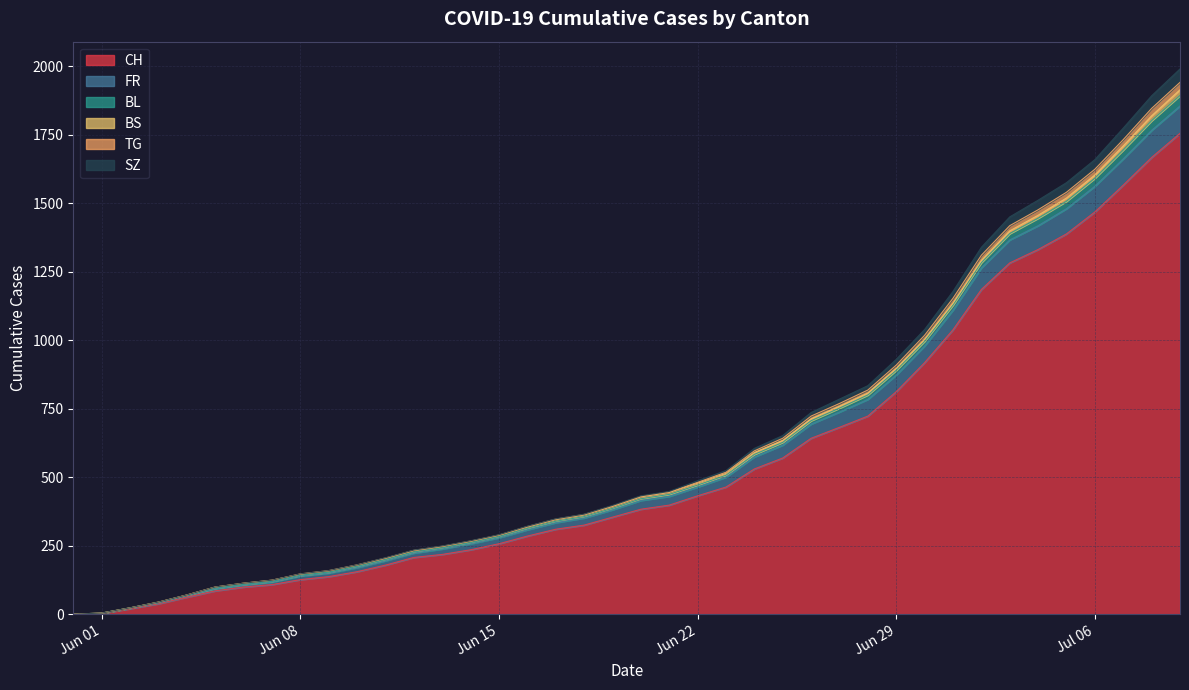

How many values in SZ are above zero?

39